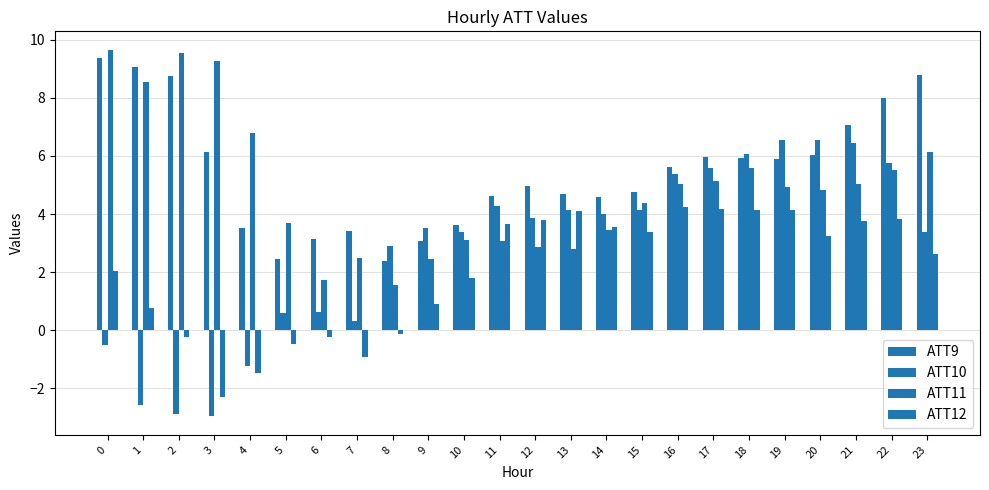

What is the value of the ATT10 bar at the 5th from the left?

-1.2